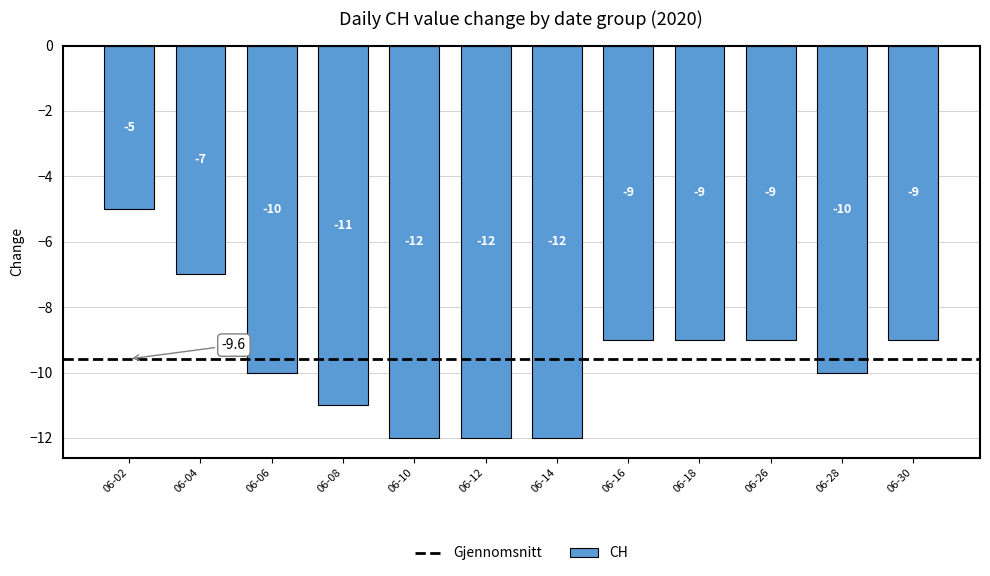

What value does the data have at 06-08?

-11